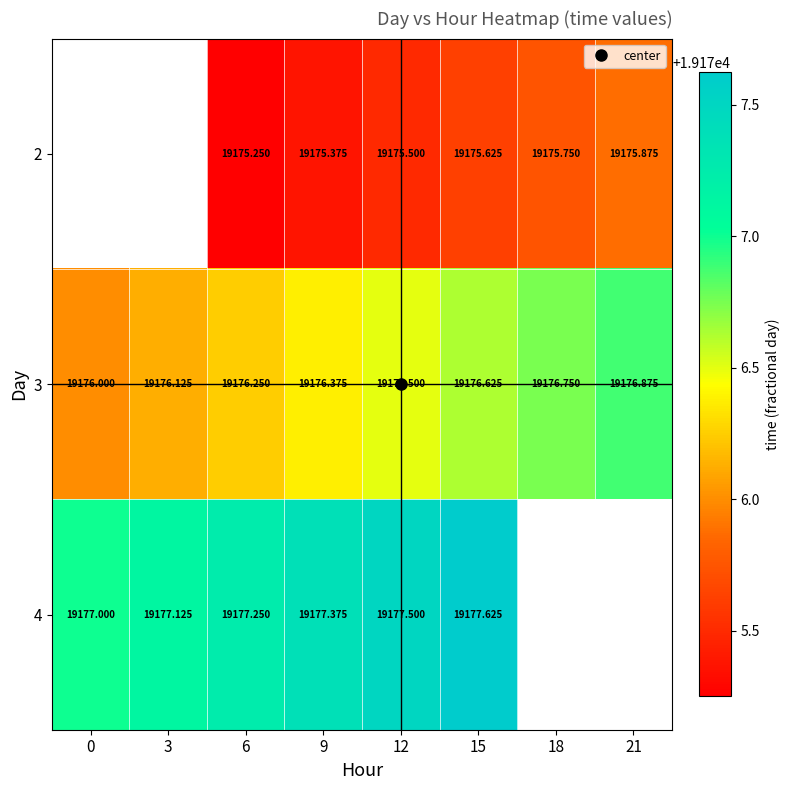

At 12, list the series in order from smallest to largest.

2, 3, 4